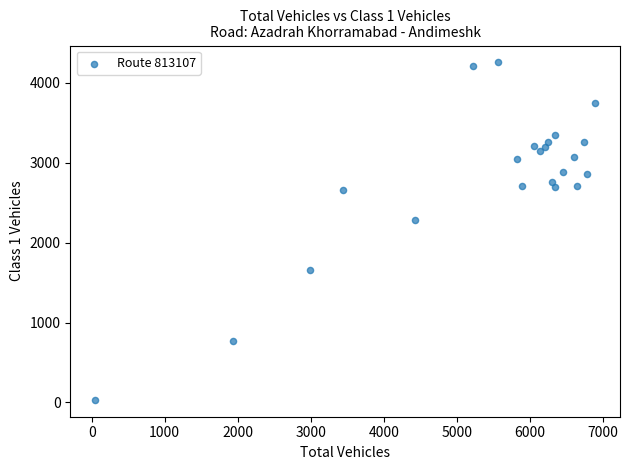

What Y value in the scatter plot is closest to 2145?

2283